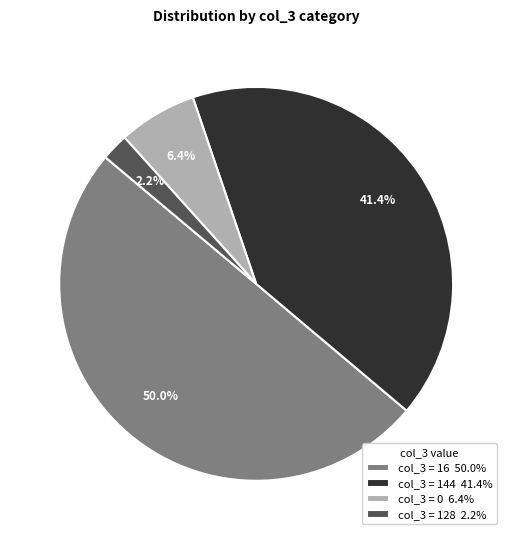

Between col_3 = 128 2.2% and col_3 = 16 50.0%, which is larger?

col_3 = 16 50.0%